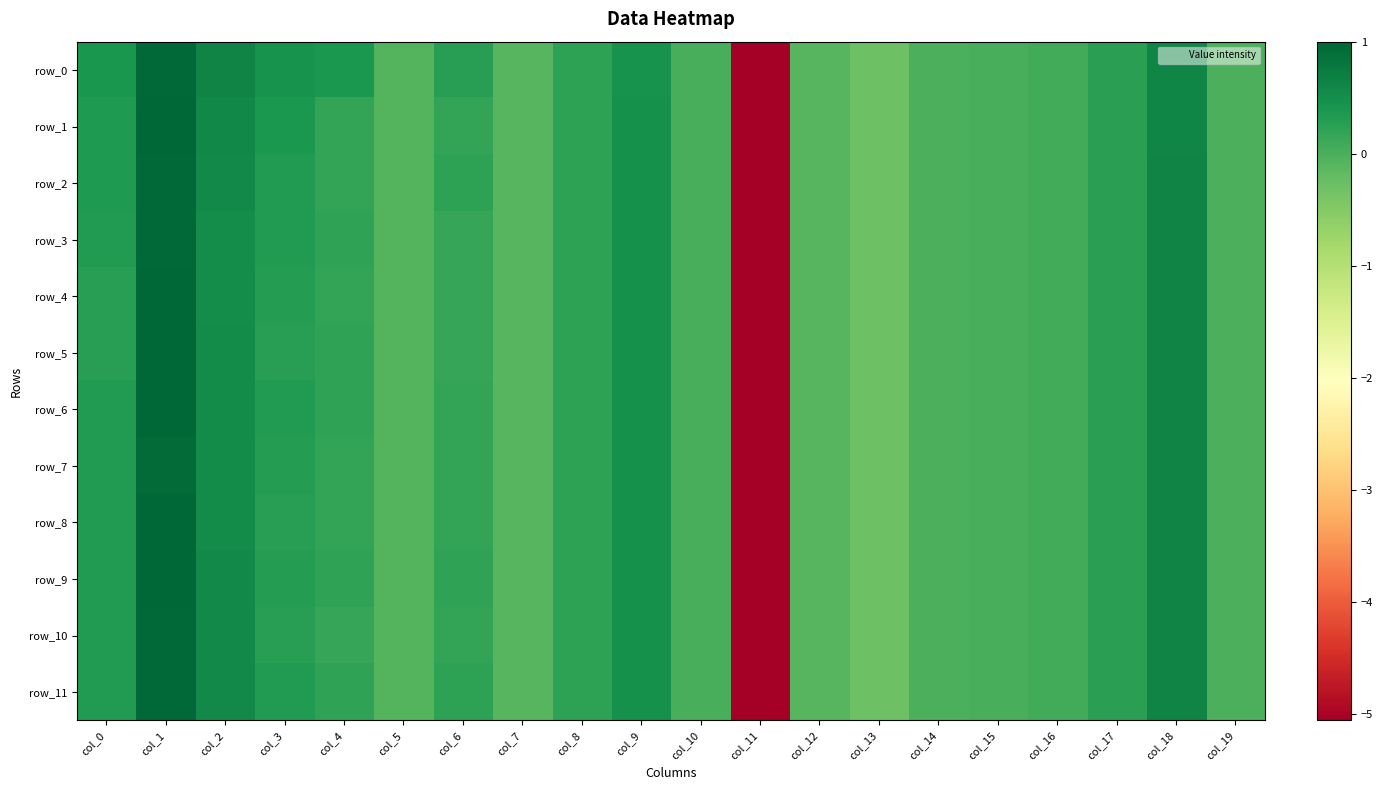

Between col_0 and col_12, which is larger?

col_0